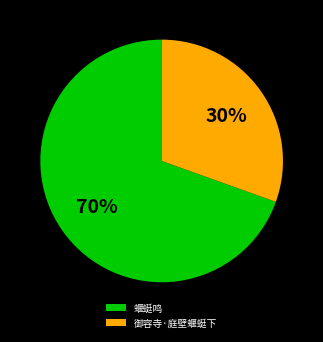

To the nearest percent, what percentage of the pie is 蝘蜓鸣?

70%